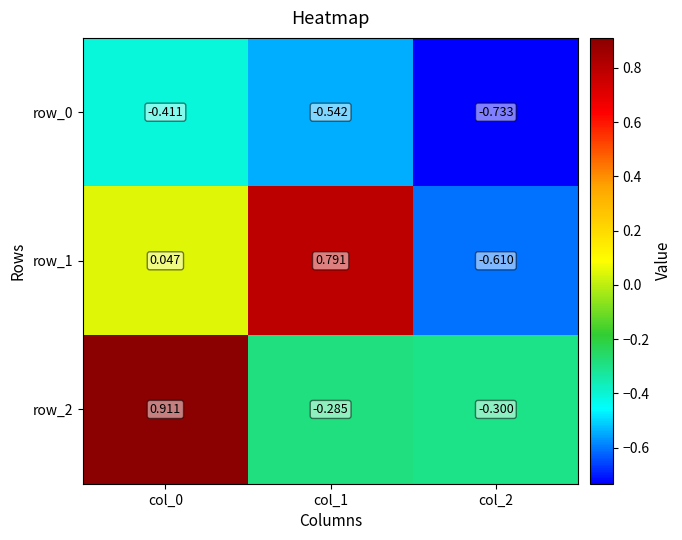

Is the value of row_2 at col_2 greater than the value of row_0 at col_2?

Yes